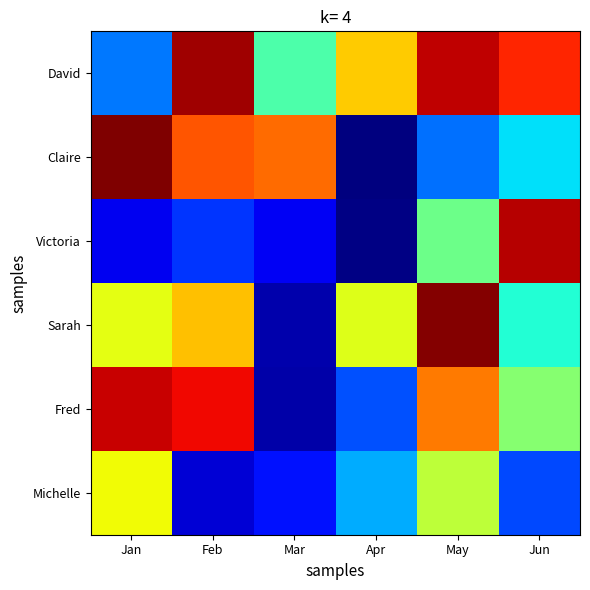

Which series has the largest range (max minus min)?

Claire